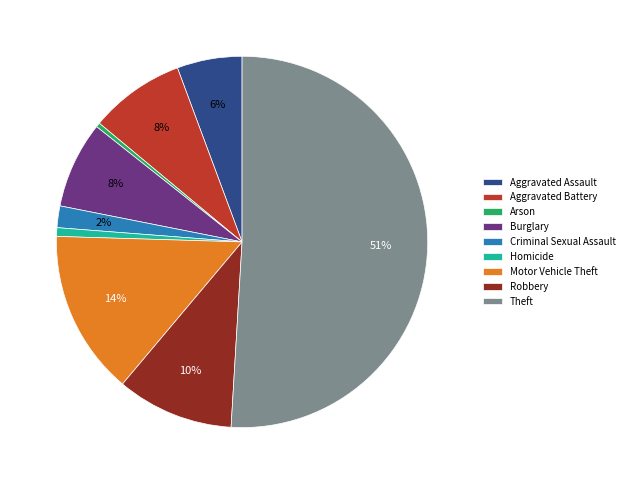

To the nearest percent, what portion does Criminal Sexual Assault represent?

2%